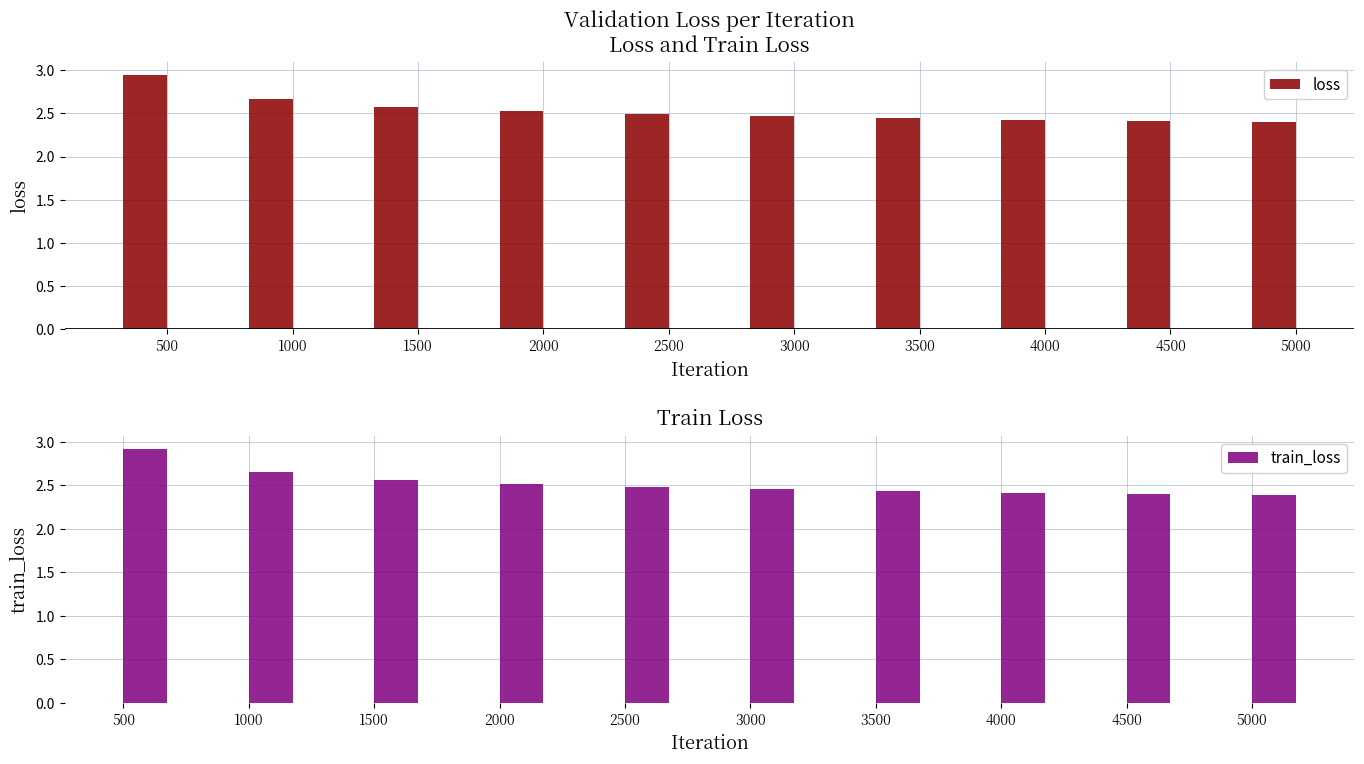

Reading left to right, list all the values displayed in this chart.

loss: 500=2.9	1000=2.7	1500=2.6	2000=2.5	2500=2.5	3000=2.5	3500=2.4	4000=2.4	4500=2.4	5000=2.4
train_loss: 500=2.9	1000=2.7	1500=2.6	2000=2.5	2500=2.5	3000=2.5	3500=2.4	4000=2.4	4500=2.4	5000=2.4